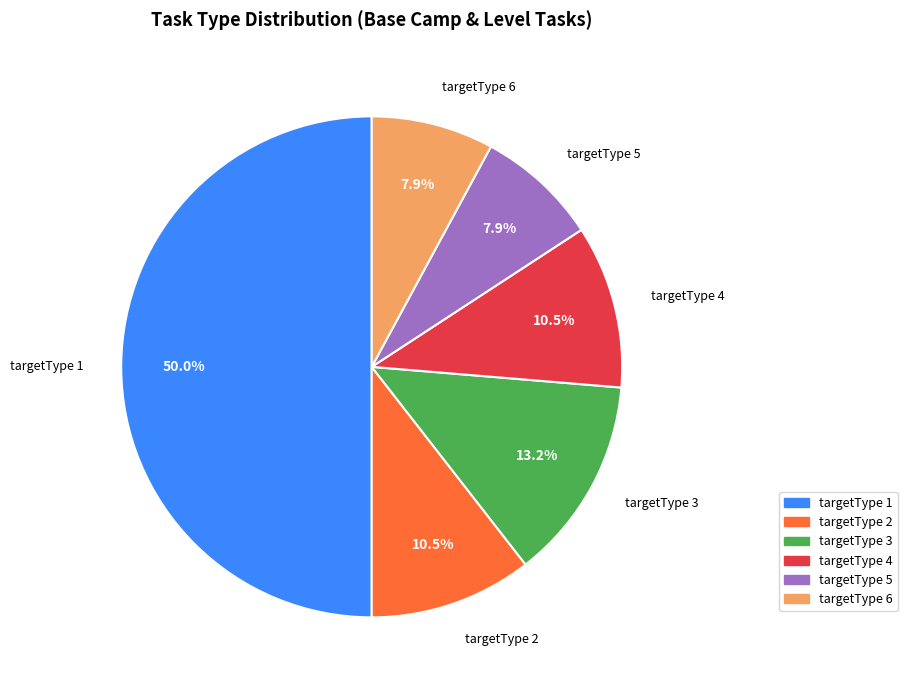

Count the number of slices in the pie.

6